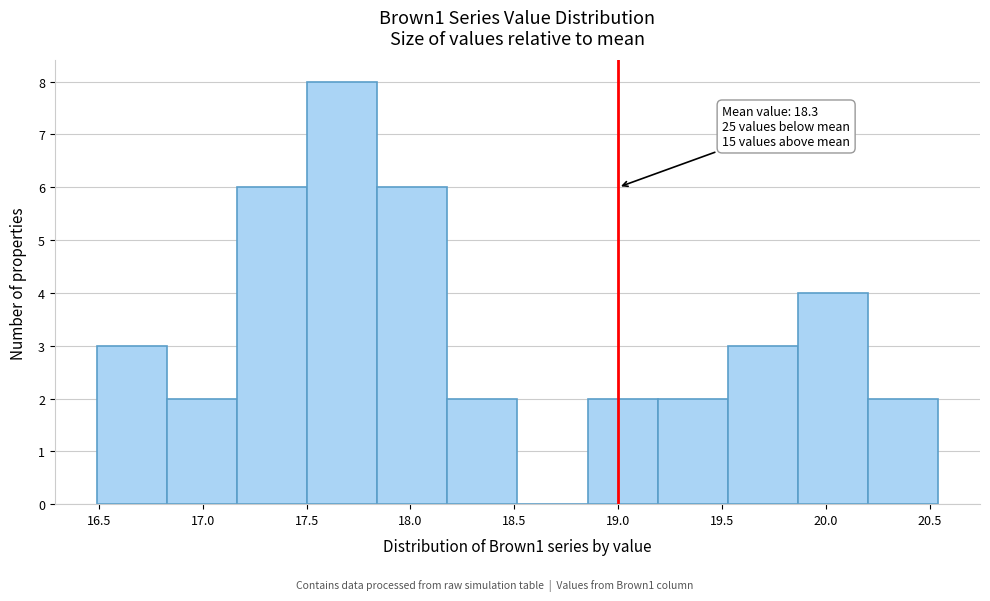

Which range on the x-axis has the tallest bar?

17.50 to 17.85